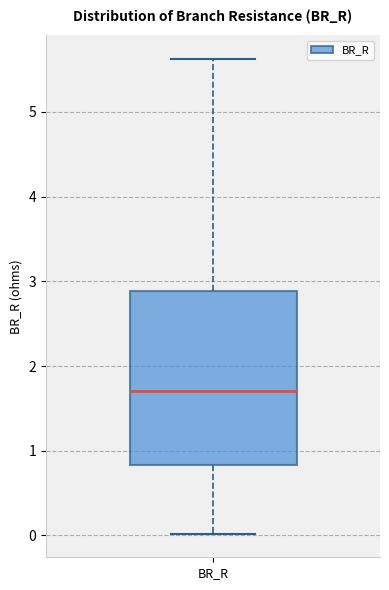

Read this box plot against the y-axis: the position of the median line, the range covered by the box, and the ends of both whiskers. The values are not printed on the chart, so give them approximately, as read against the axis.

median 1.7, box 0.8 to 2.9, whiskers 0.0 to 5.6